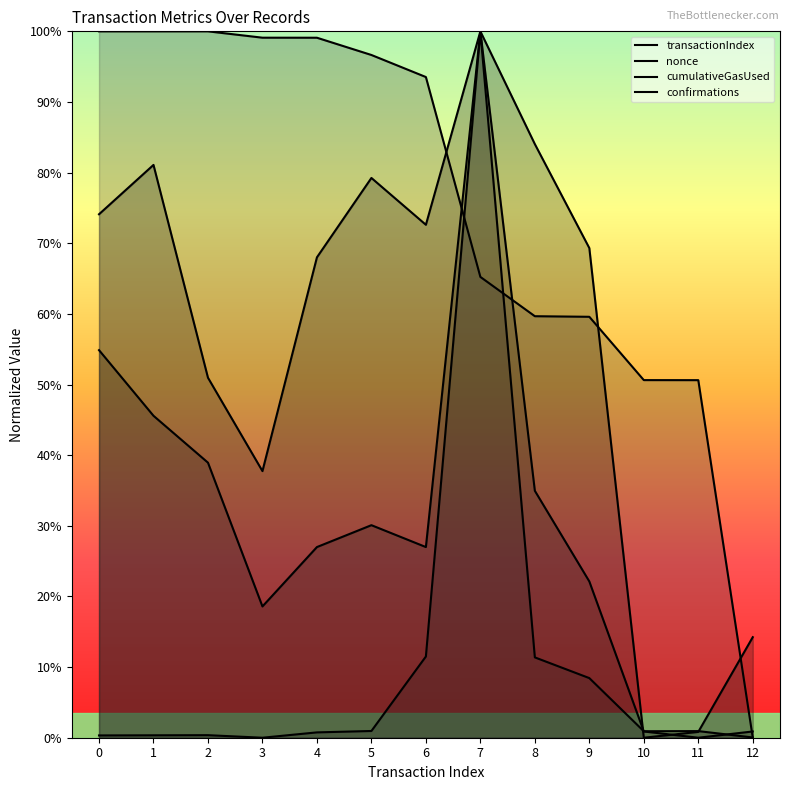

Is the value of nonce at 8 greater than the value of transactionIndex at 1?

No